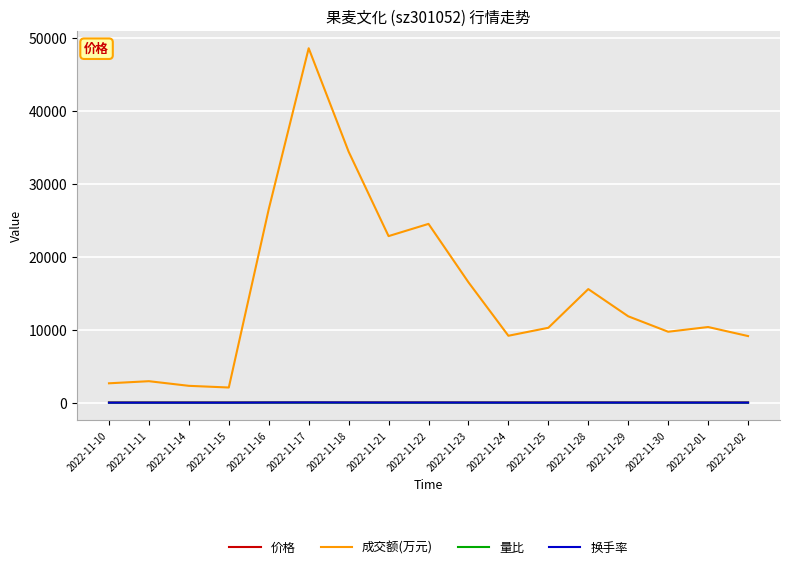

At which category is the sum across all series the highest?

2022-11-17